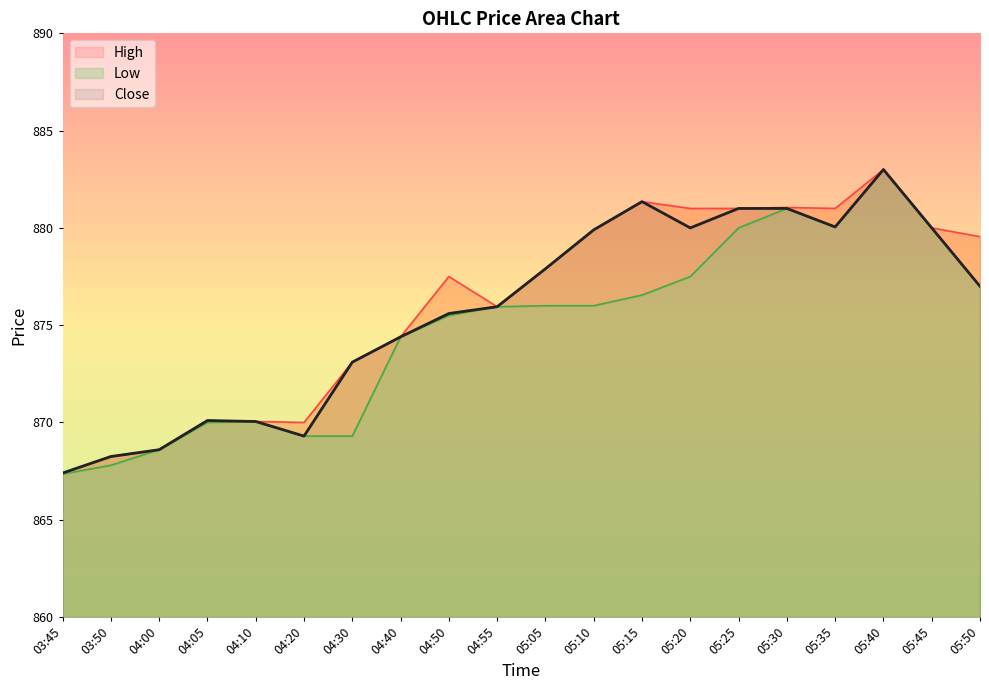

True or false: Close has more than 1 points higher than both neighbors.

True